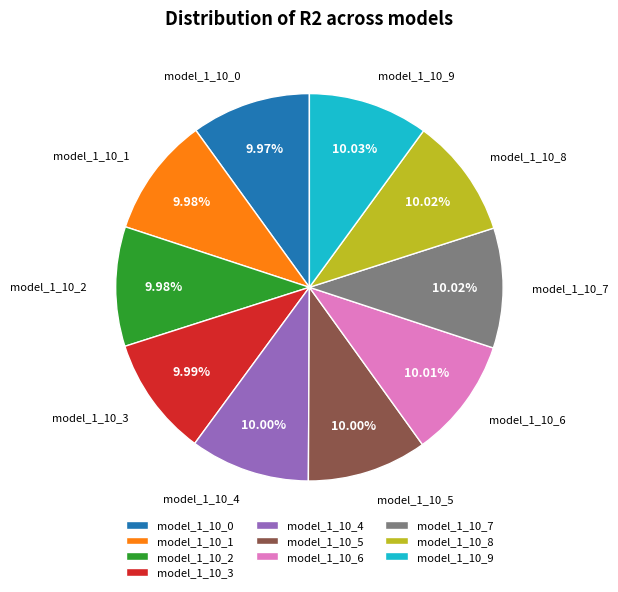

What percentage is NOT represented by model_1_10_3?

90.0%